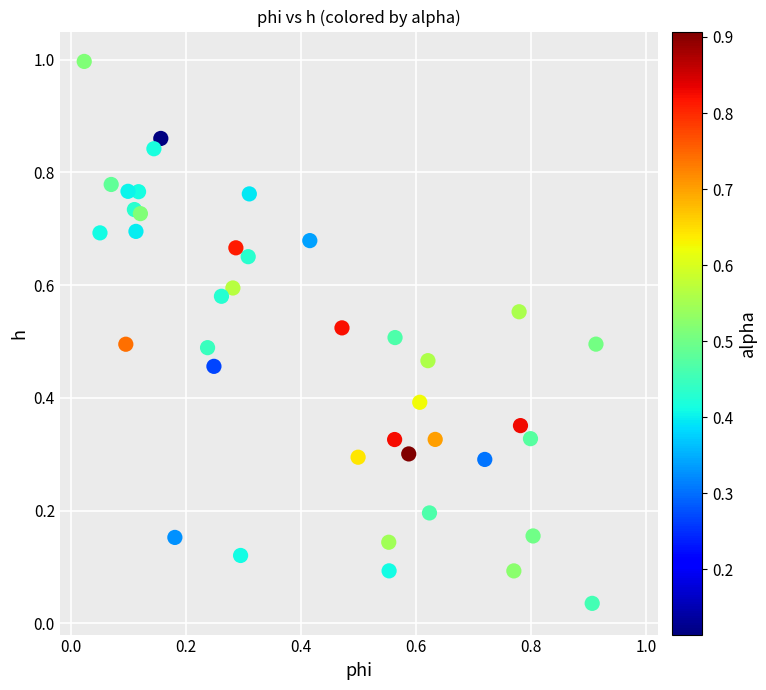

What is the range of Y values (max minus min)?

1.0